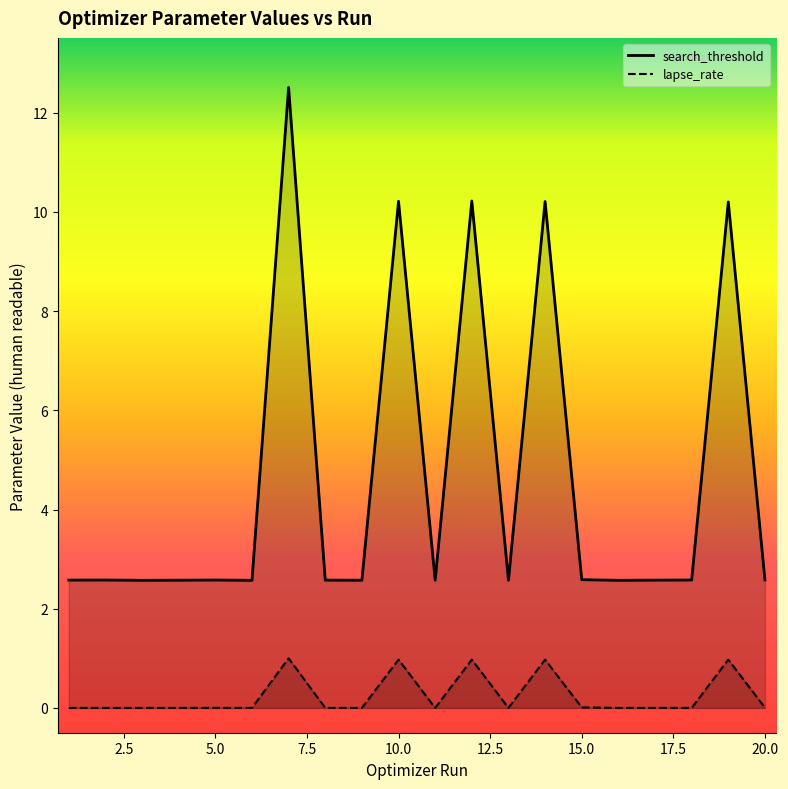

What is the maximum value for lapse_rate?

1.0